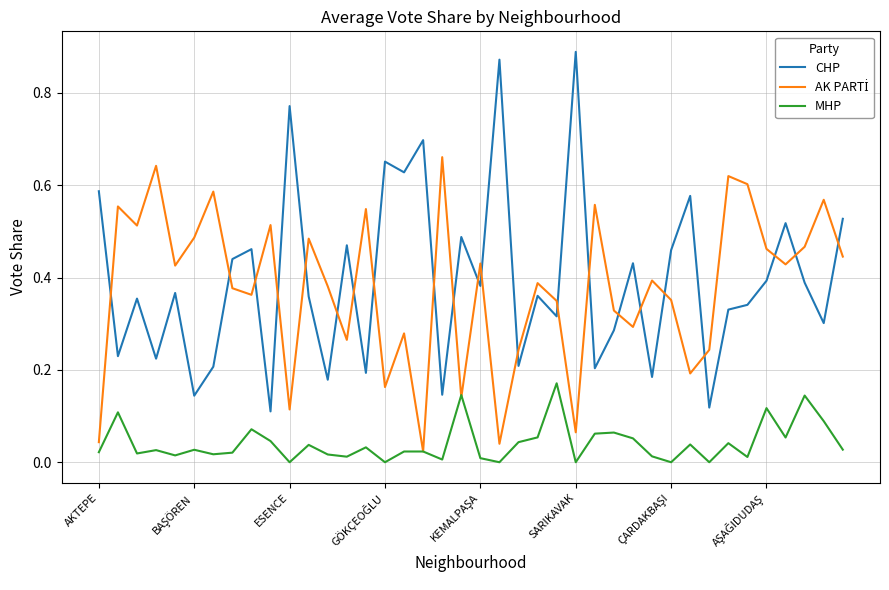

Which series has the largest range (max minus min)?

CHP